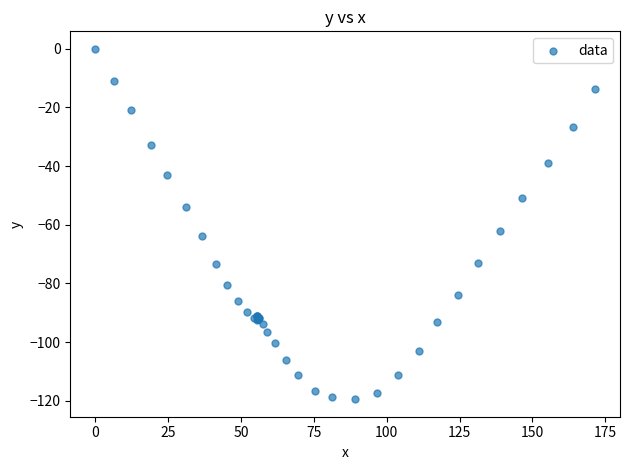

What Y value in the scatter plot is closest to -59?

-62.2